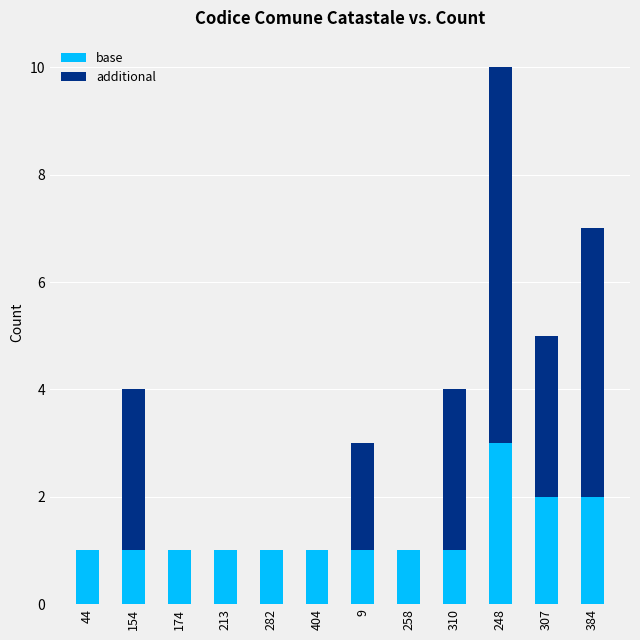

What is the maximum value for base?

3